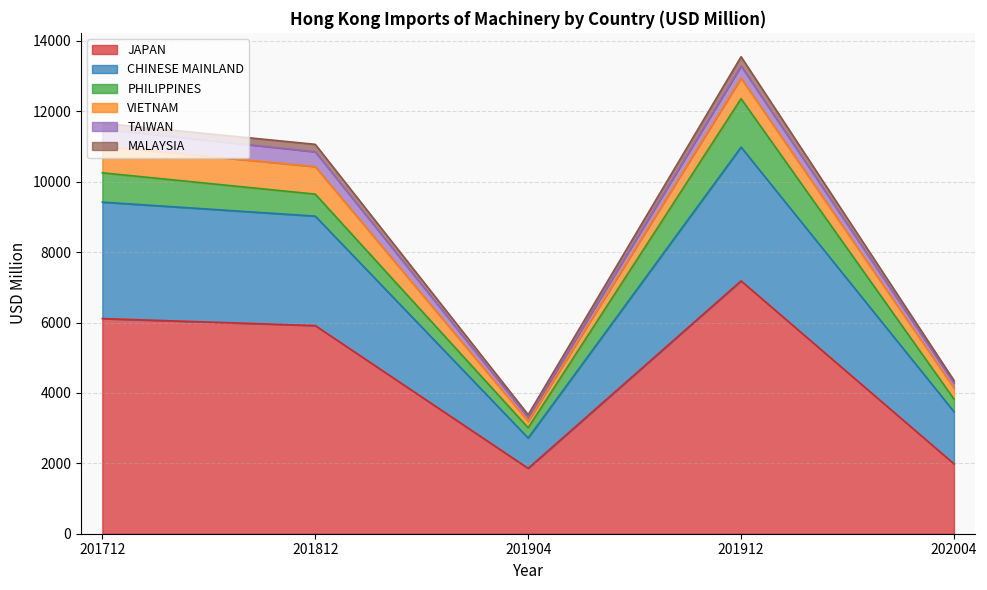

What is the greatest value displayed?

7183.0